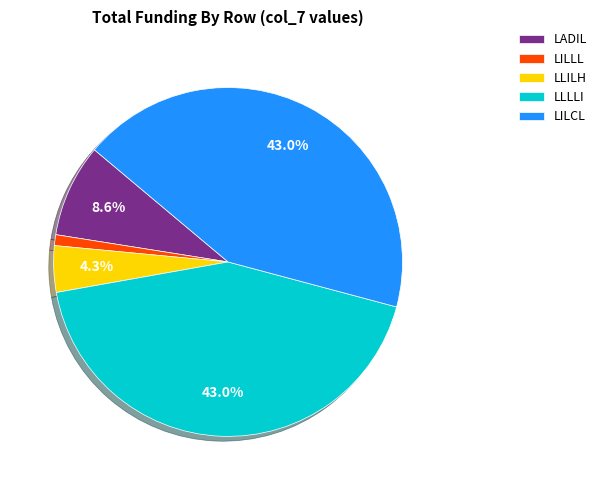

Which has a higher value, LILCL or LADIL?

LILCL